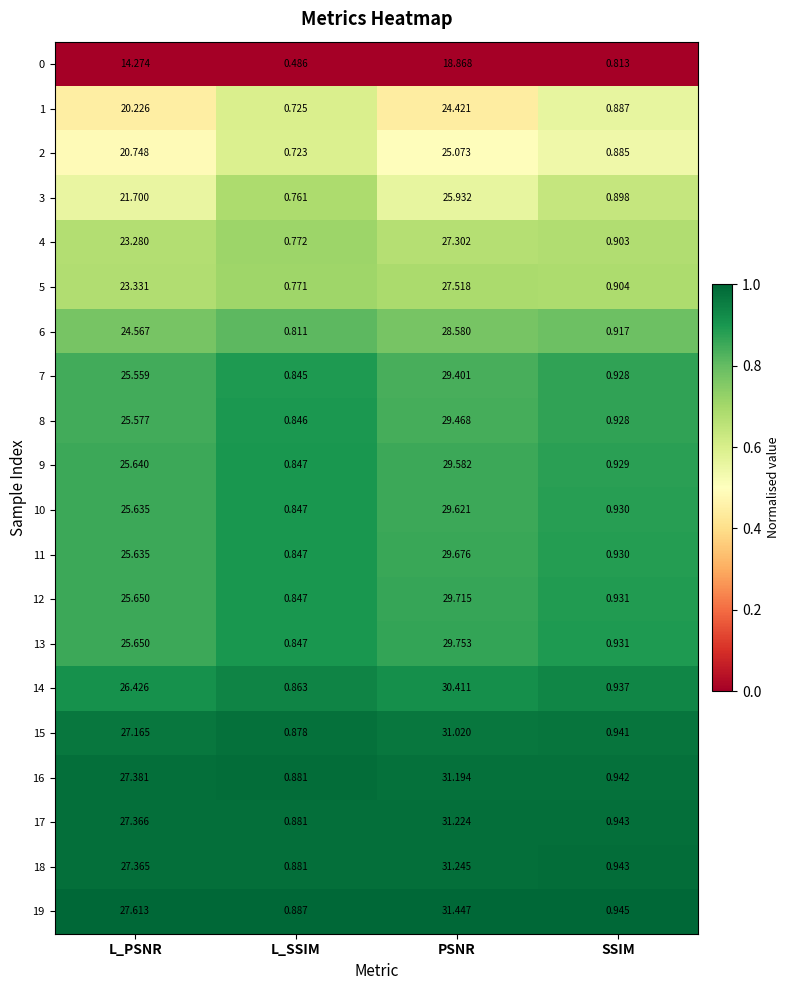

Which series changed the most between L_SSIM and PSNR?

19